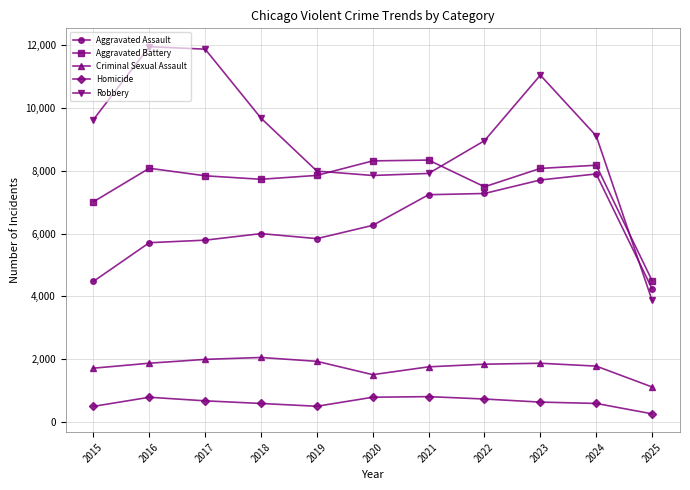

The value of Homicide at 2020 is 787. True or false?

True